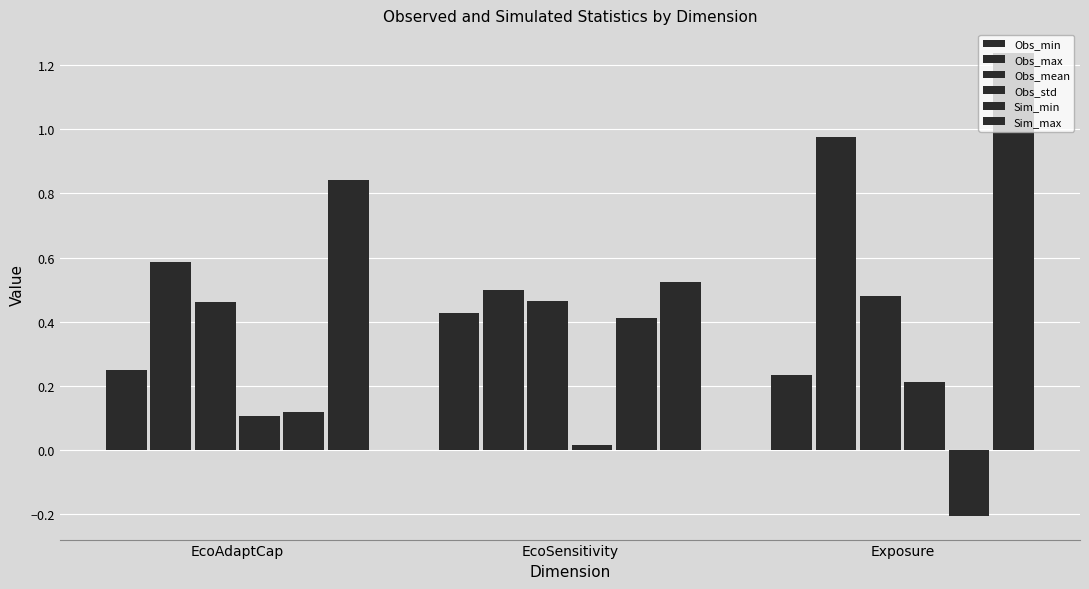

Reading right to left, transcribe all the data shown in this chart.

Obs_min: Exposure=0.2	EcoSensitivity=0.4	EcoAdaptCap=0.2
Obs_max: Exposure=1.0	EcoSensitivity=0.5	EcoAdaptCap=0.6
Obs_mean: Exposure=0.5	EcoSensitivity=0.5	EcoAdaptCap=0.5
Obs_std: Exposure=0.2	EcoSensitivity=0.0	EcoAdaptCap=0.1
Sim_min: Exposure=-0.2	EcoSensitivity=0.4	EcoAdaptCap=0.1
Sim_max: Exposure=1.2	EcoSensitivity=0.5	EcoAdaptCap=0.8